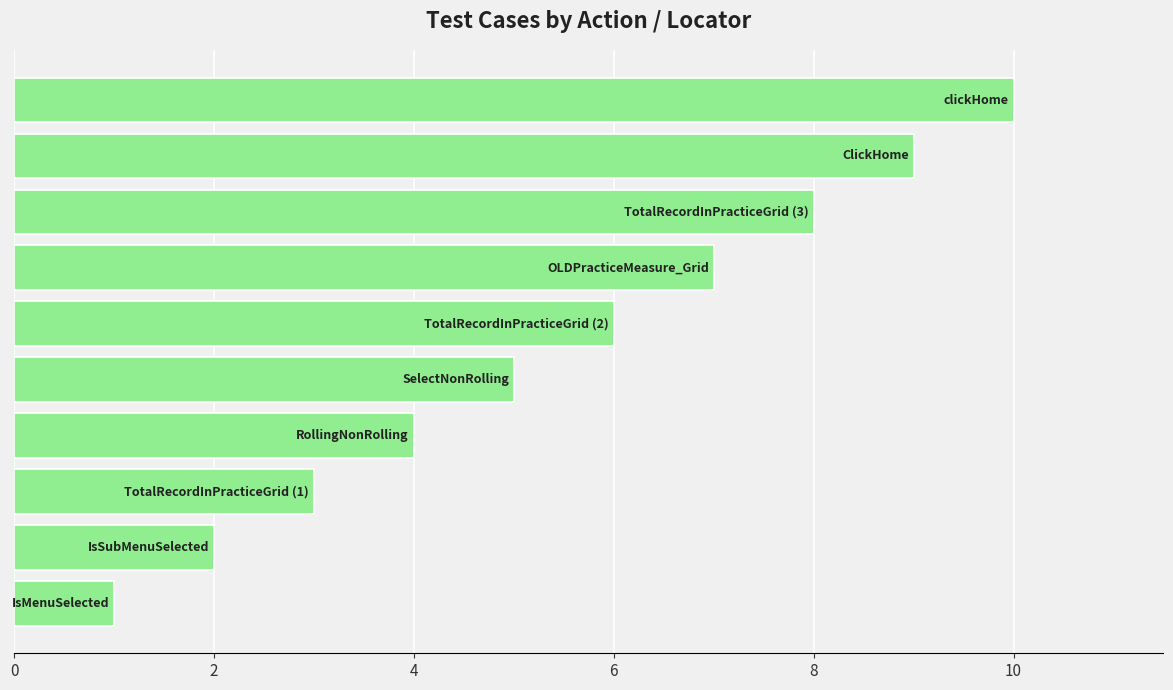

What is the greatest value displayed?

10